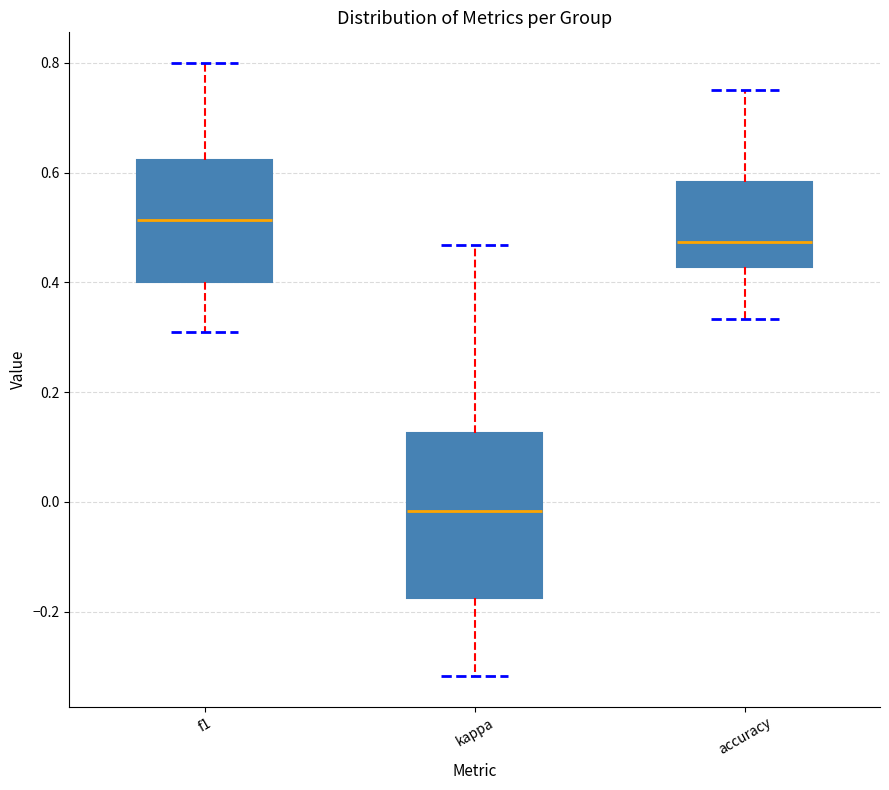

Which box's median line is the lowest?

kappa